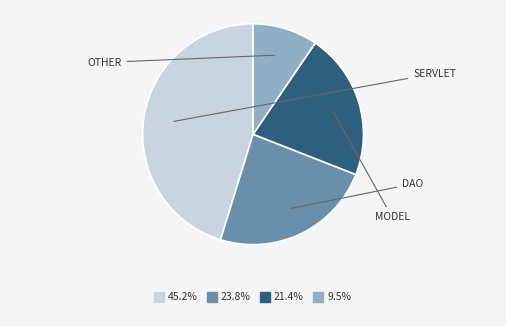

Is there a majority slice in this chart?

No